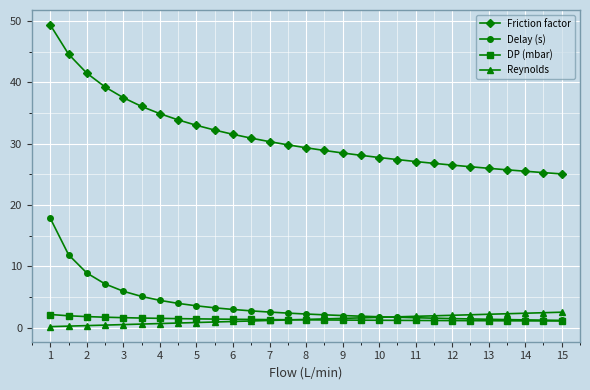

Which series has the largest range (max minus min)?

Friction factor